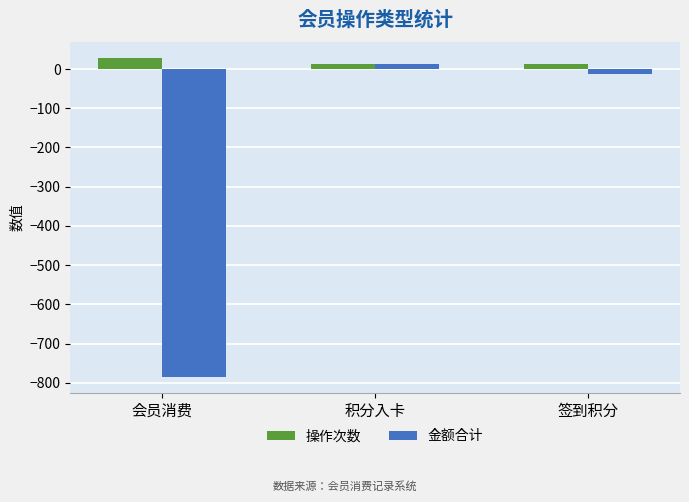

Which series has the largest total across all categories?

操作次数